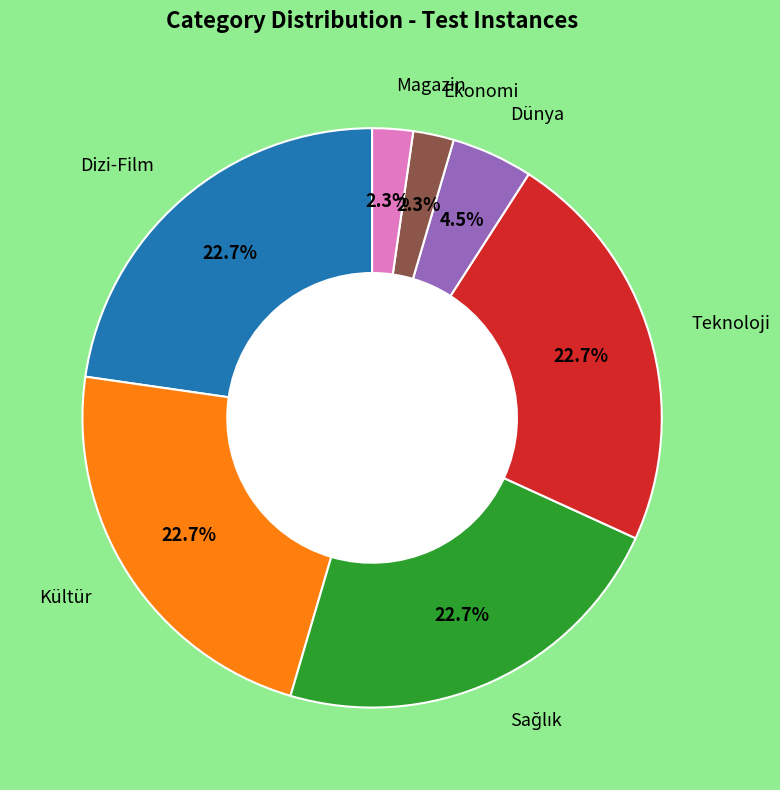

Count the number of slices in the pie.

7